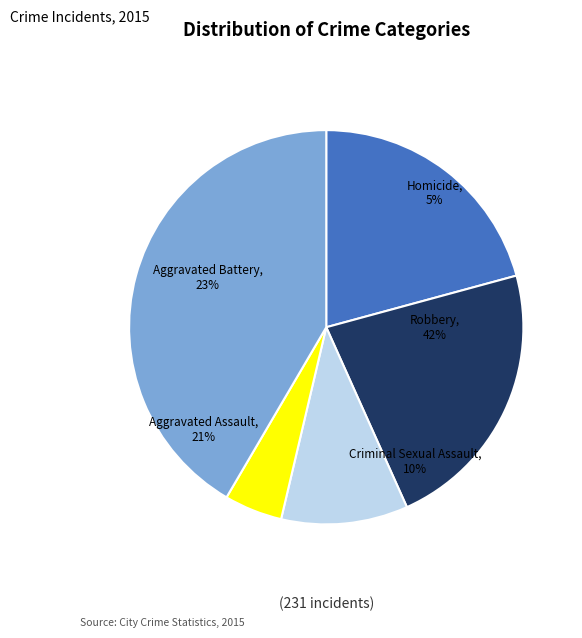

Which has a higher value, Aggravated Assault or Homicide?

Aggravated Assault